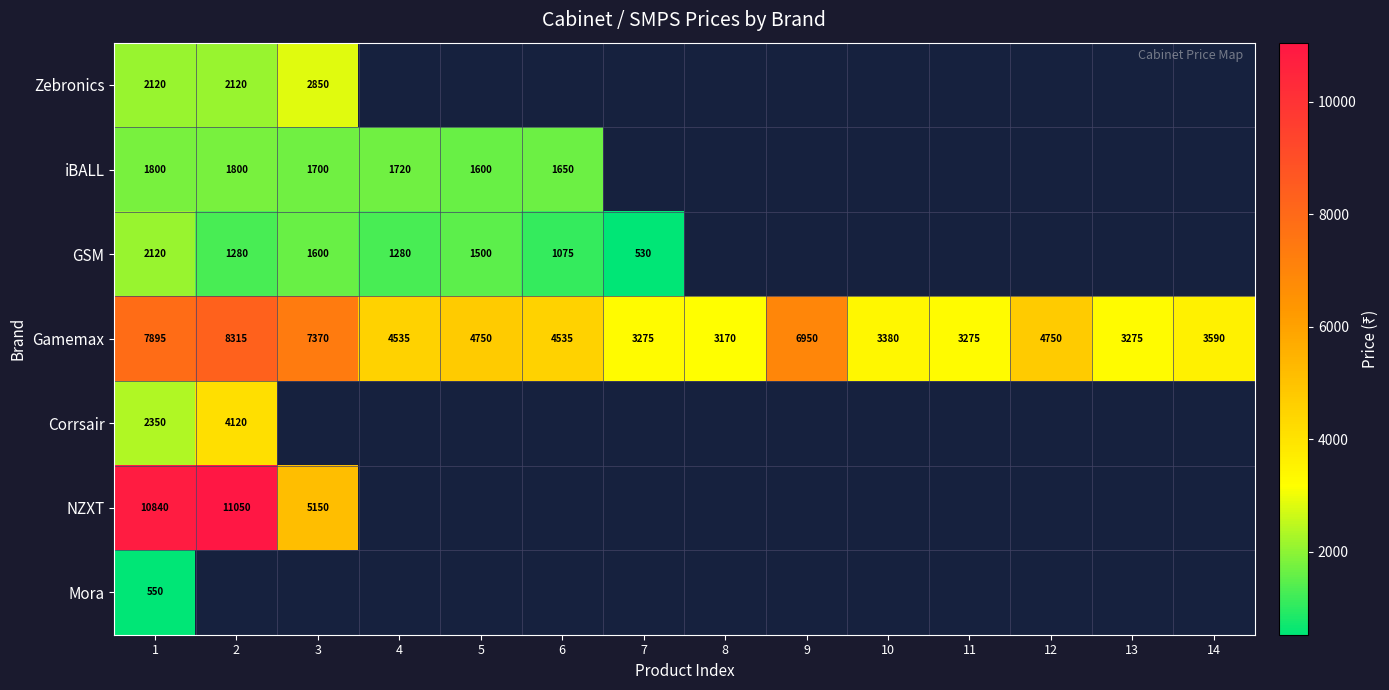

The value of NZXT at 3 is 1394.9. True or false?

False